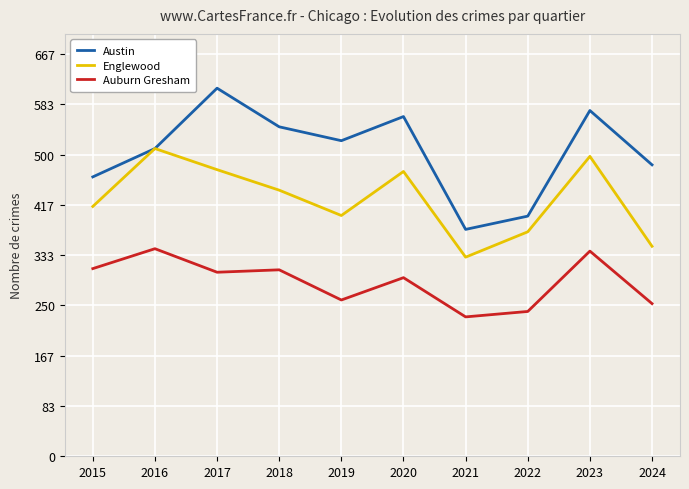

What are all the series names shown in the legend?

Austin, Englewood, Auburn Gresham